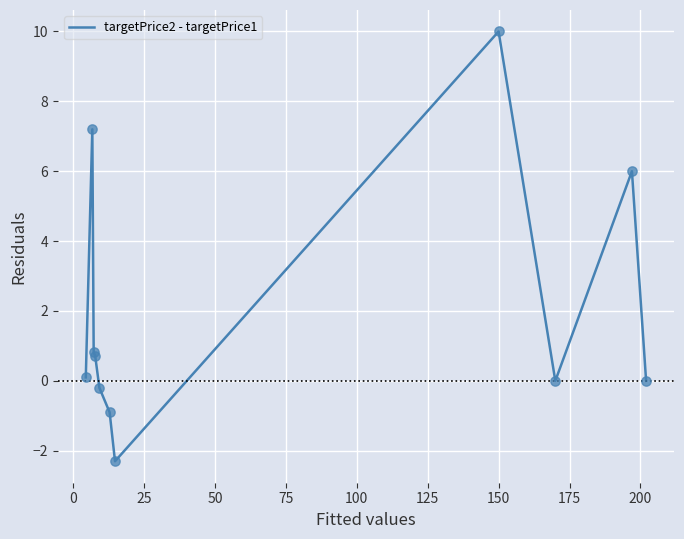

What is the difference between the maximum and minimum values?

12.3